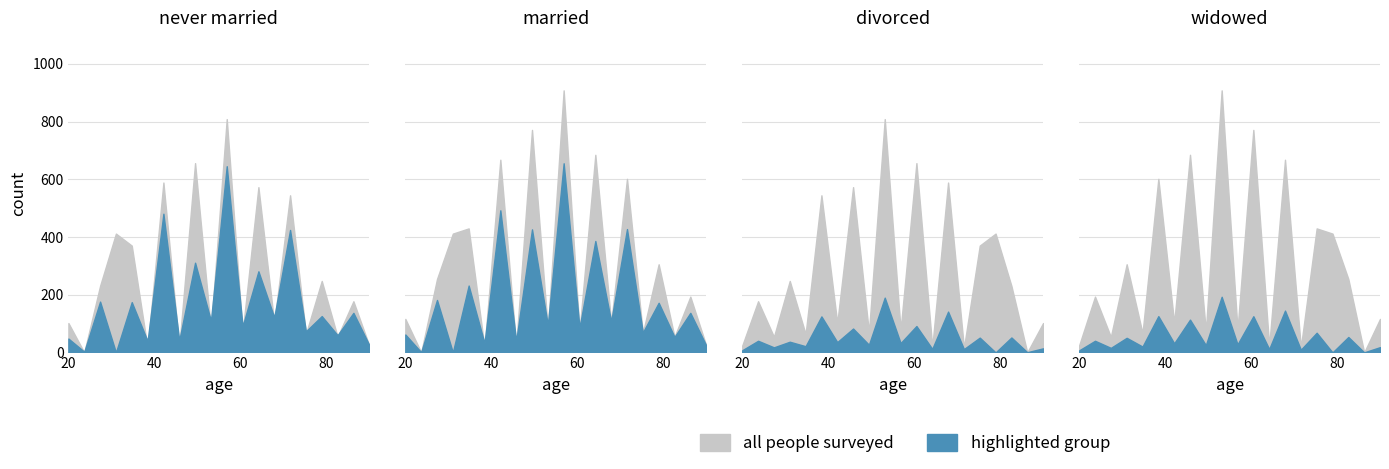

True or false: highlighted group row0 and all people surveyed row0 cross at least once.

True